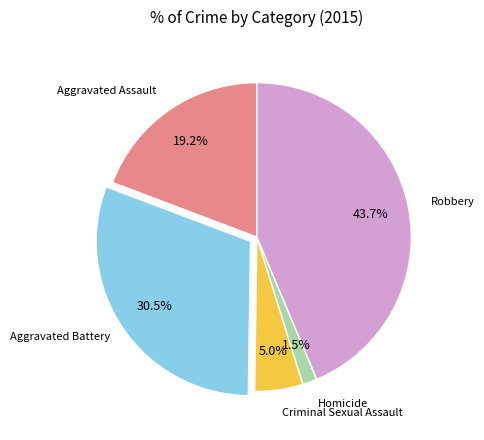

Count the number of slices in the pie.

5